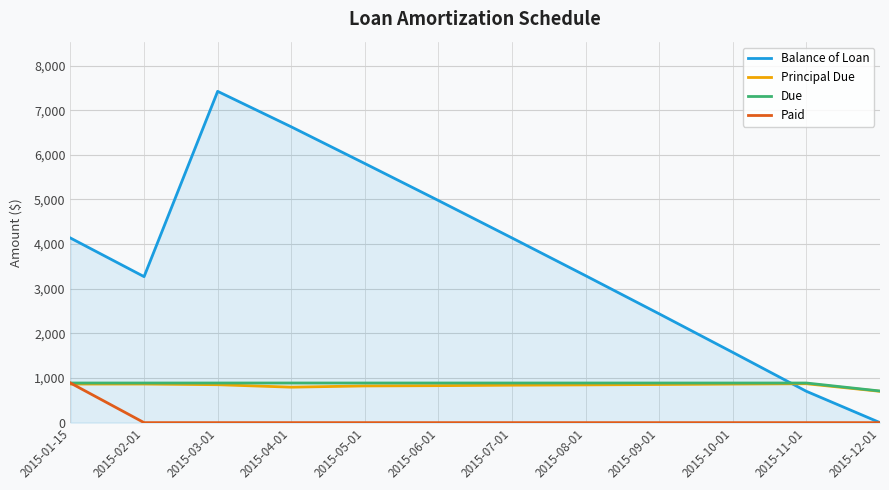

The Balance of Loan series shows 5804.1 at 2015-05-01. True or false?

True